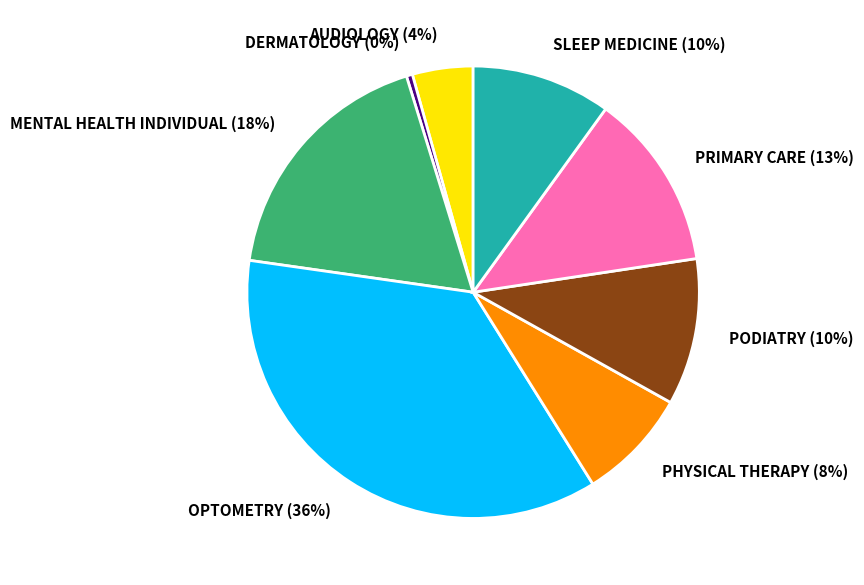

Combined, do OPTOMETRY and MENTAL HEALTH INDIVIDUAL account for over 50%?

Yes